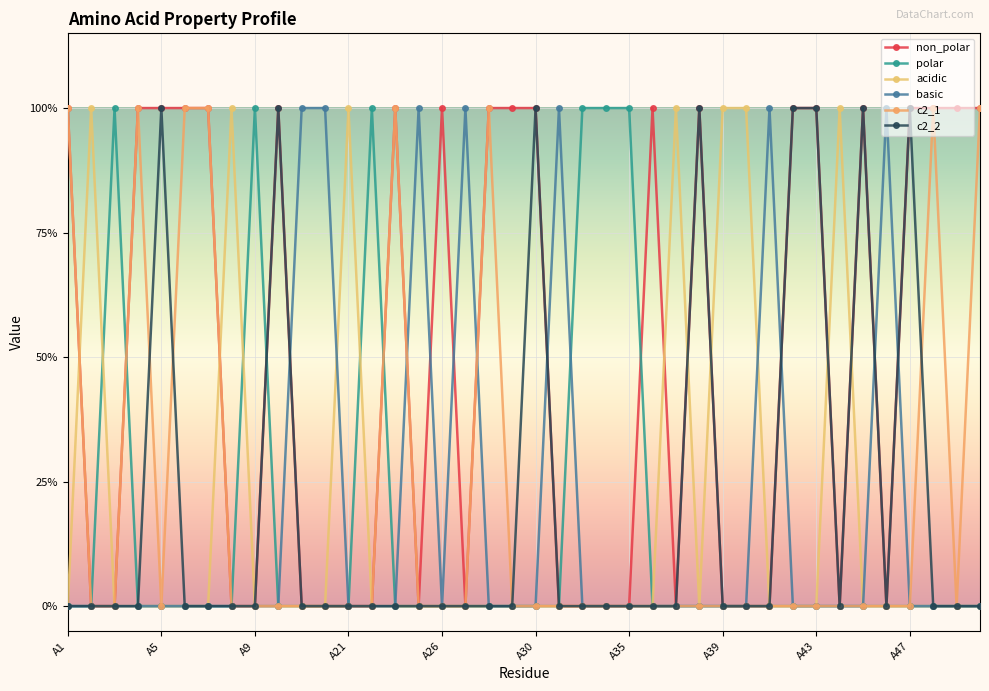

Which series has the widest spread of values?

non_polar